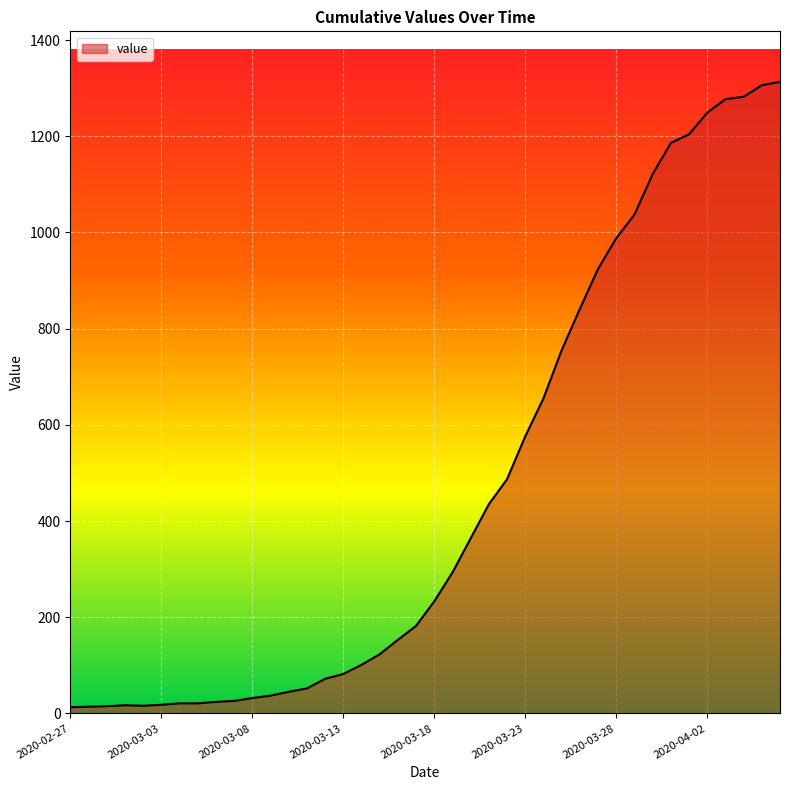

How many lines are shown in the chart?

1